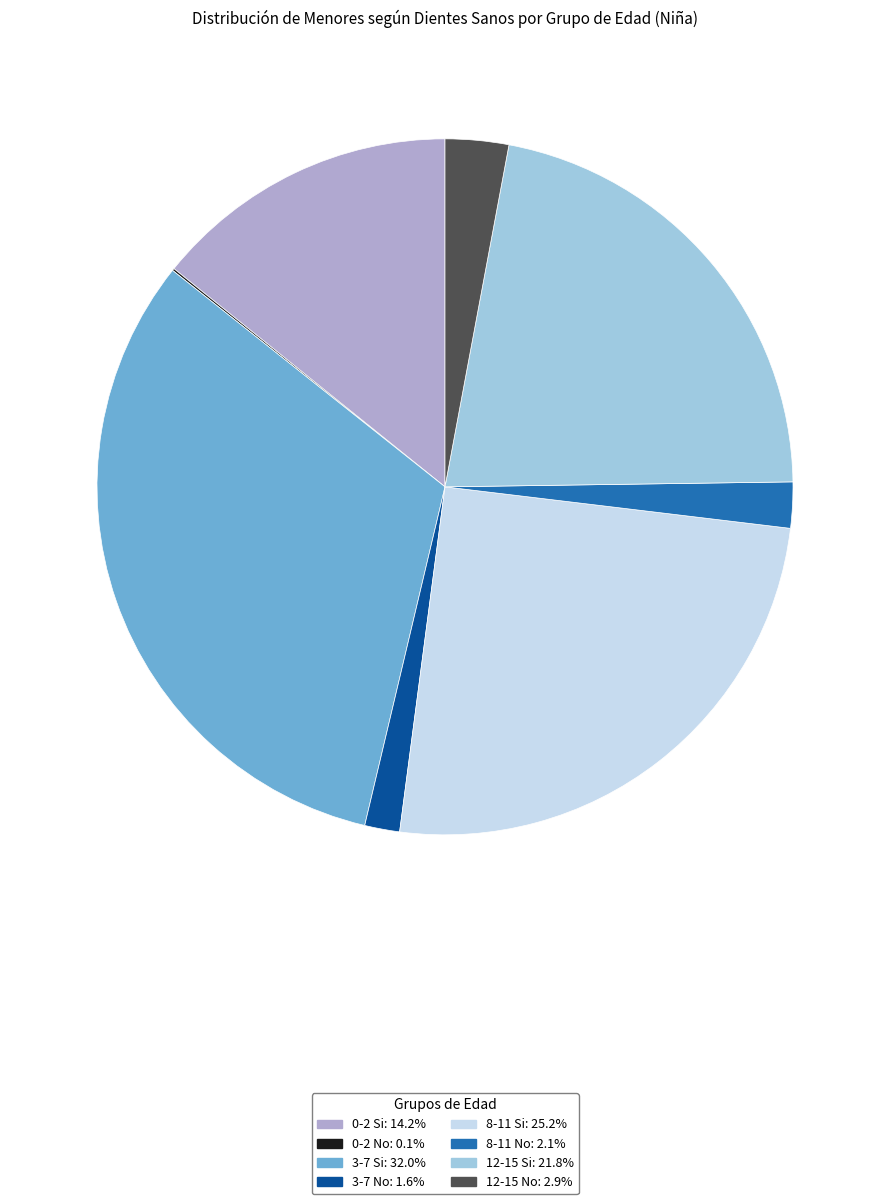

Which has a higher value, 12-15 No or 12-15 Si?

12-15 Si